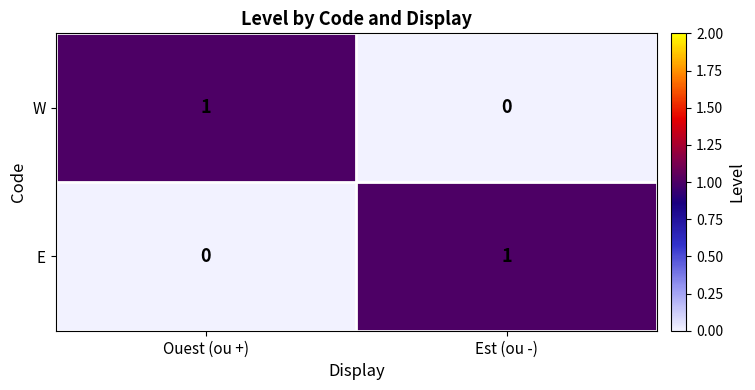

True or false: E has a value of 0 at Ouest (ou +).

True